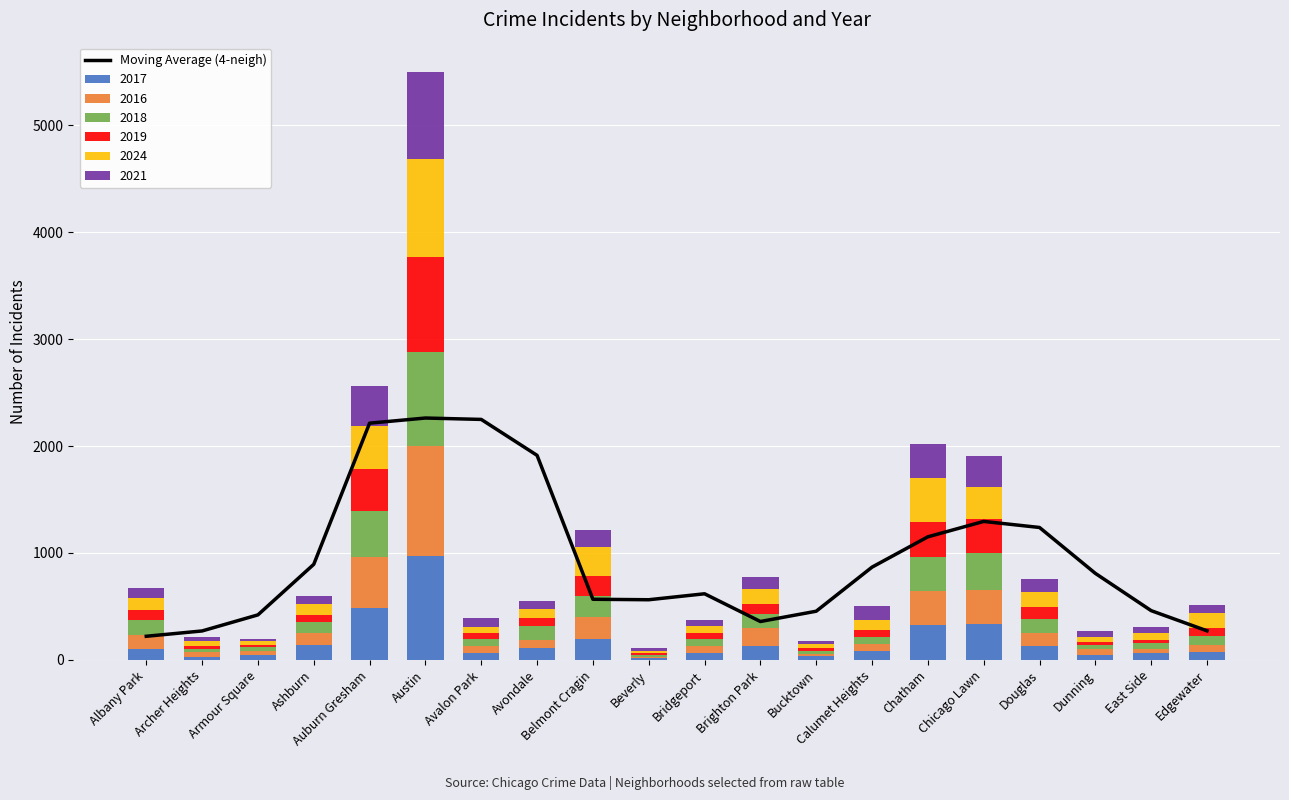

What is the approximate value of 2017 at Chicago Lawn?

336